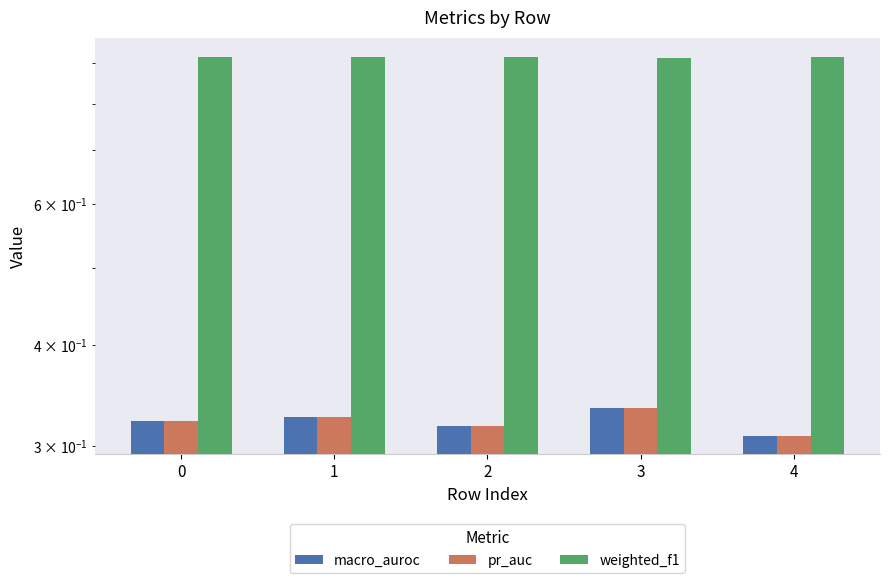

True or false: pr_auc has a value of 0.3 at 4.

True